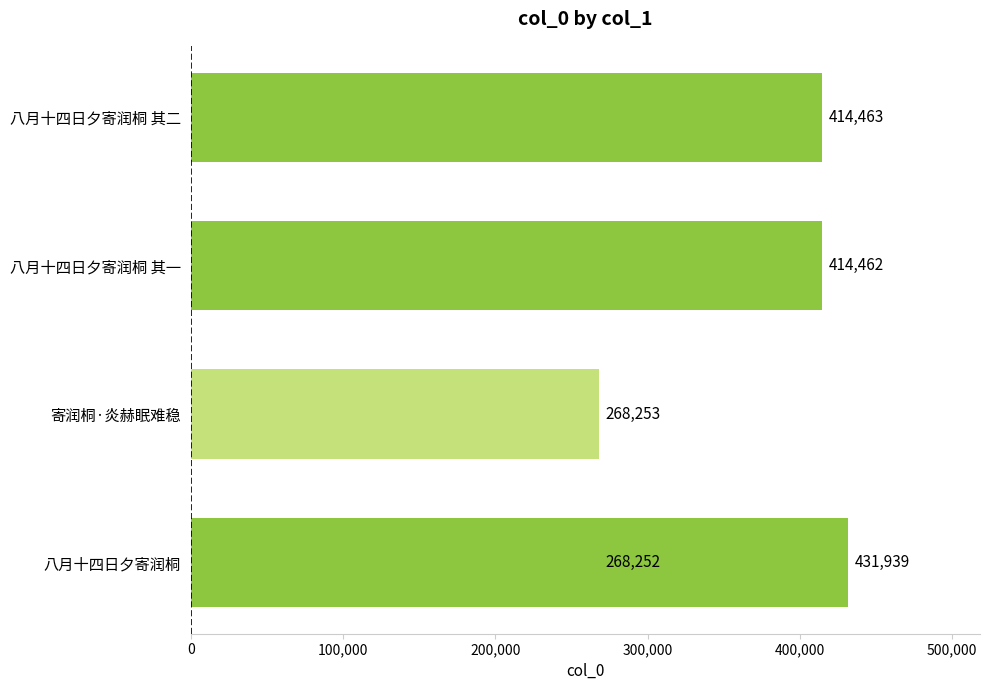

Which has a higher value, 200,000 or 300,000?

300,000